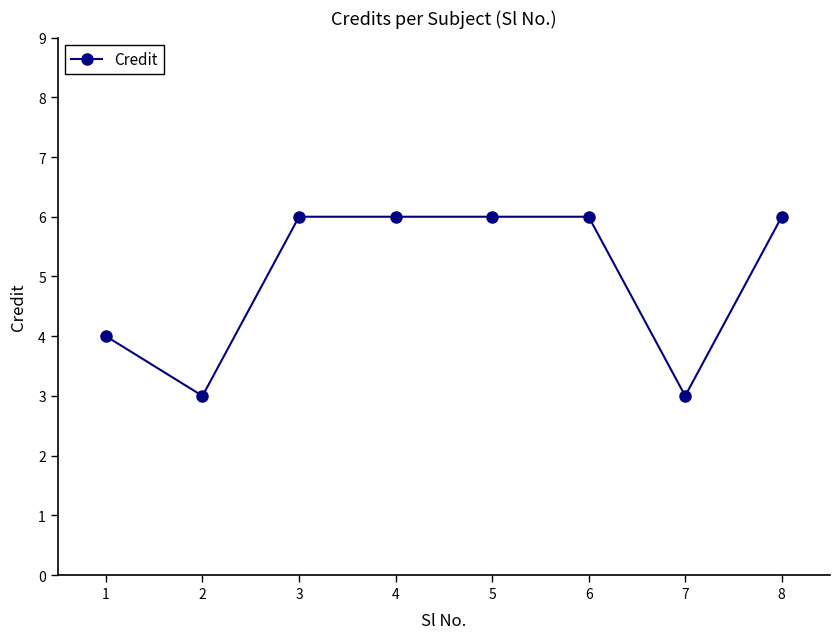

Approximately how many times larger is the value at 6 compared to 5?

1.0